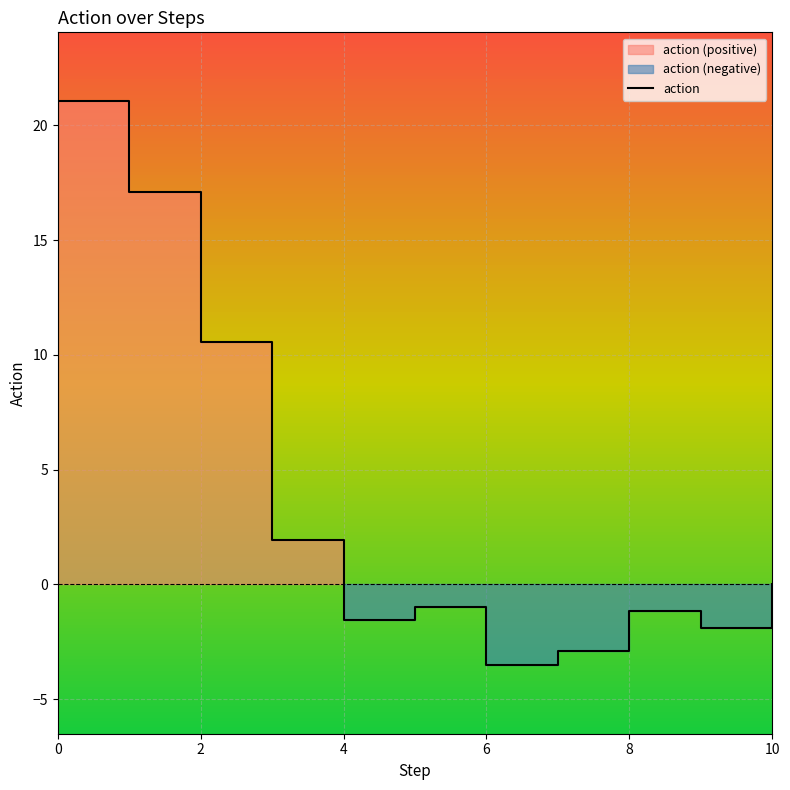

Is it true that the value at 8.0 is -1.6?

False